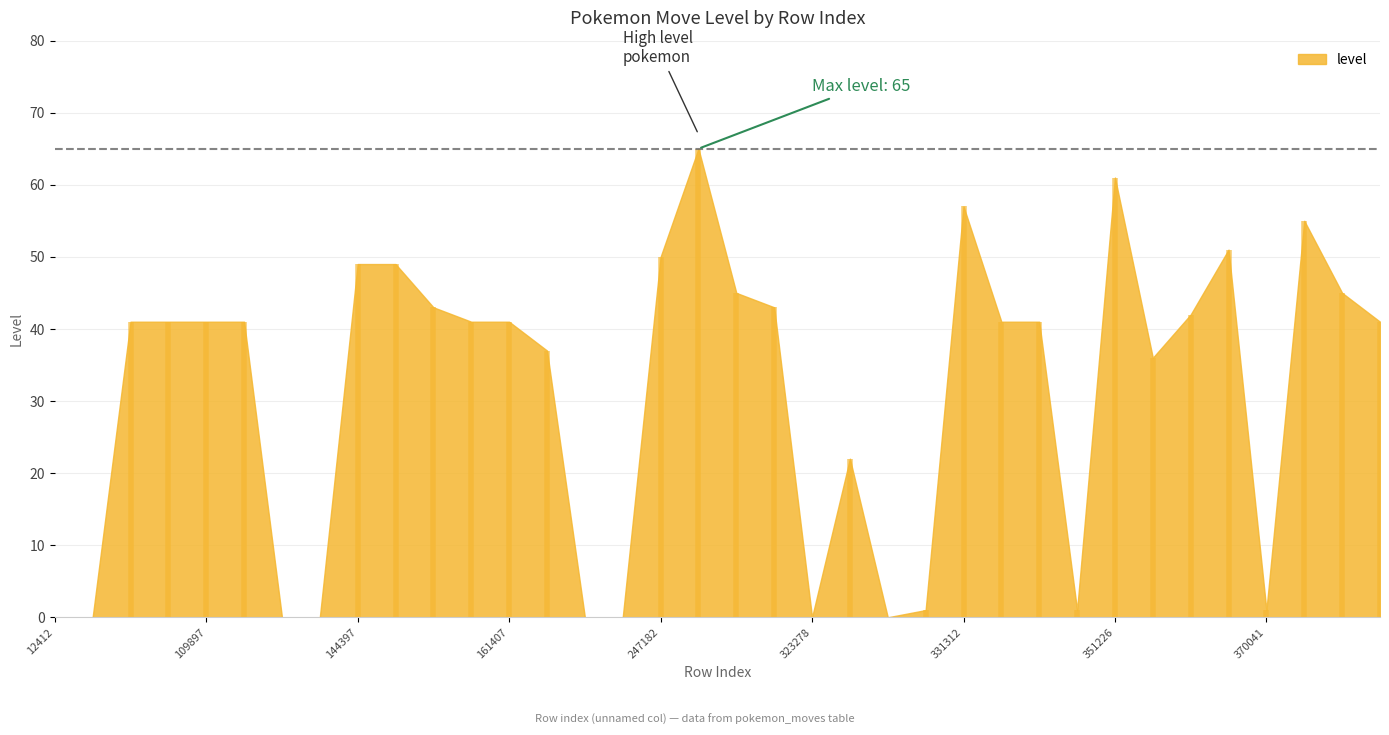

How many lines are shown in the chart?

1